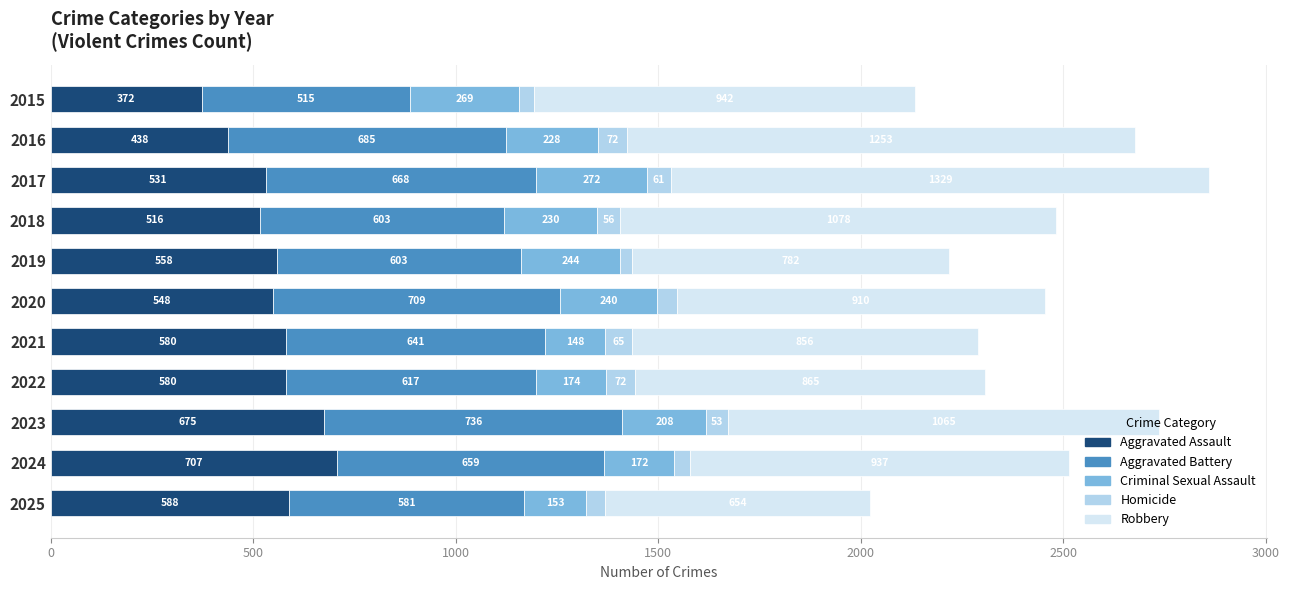

What is the total value across all series at 2025?

2023